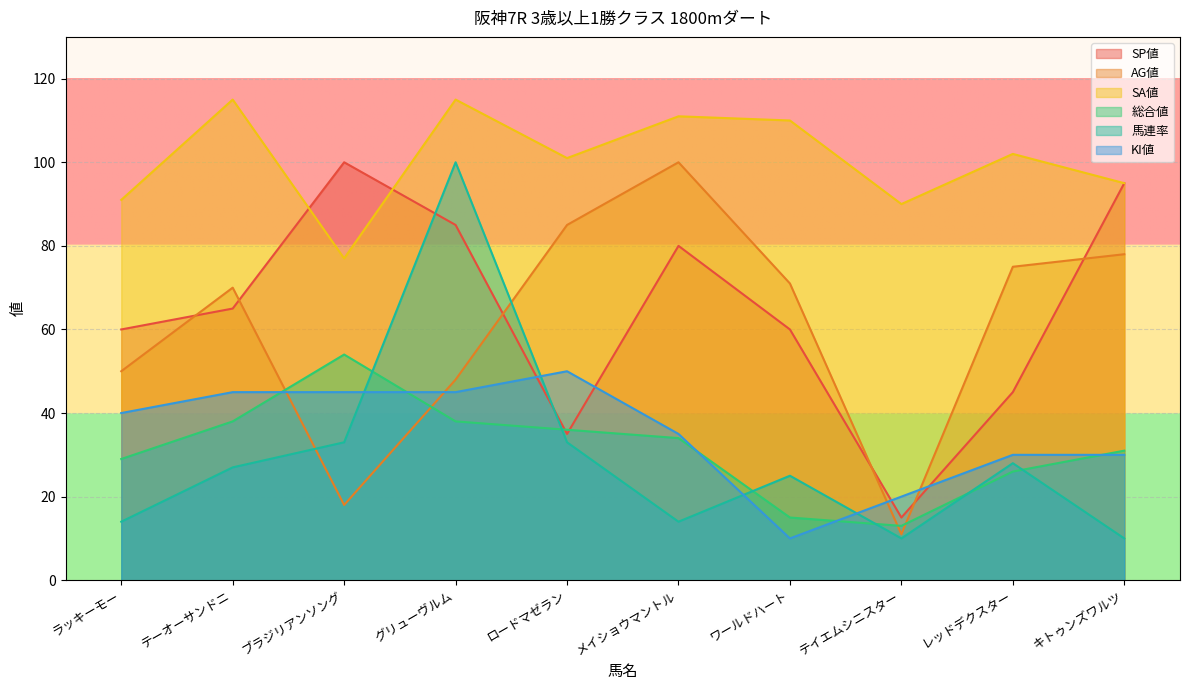

What are all the series names shown in the legend?

SP値, AG値, SA値, 総合値, 馬連率, KI値